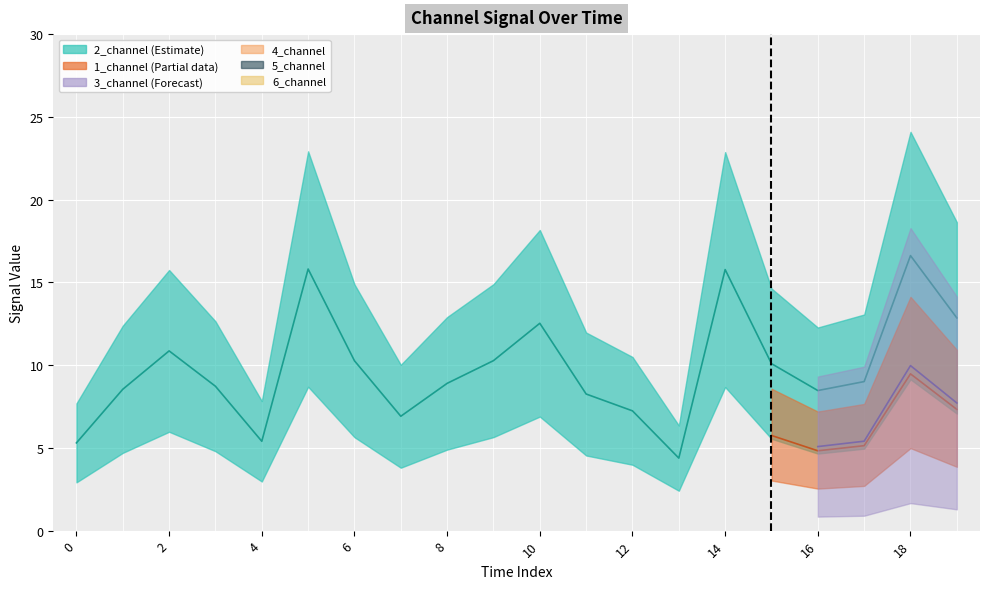

At which category does 2_channel reach its first local valley?

4